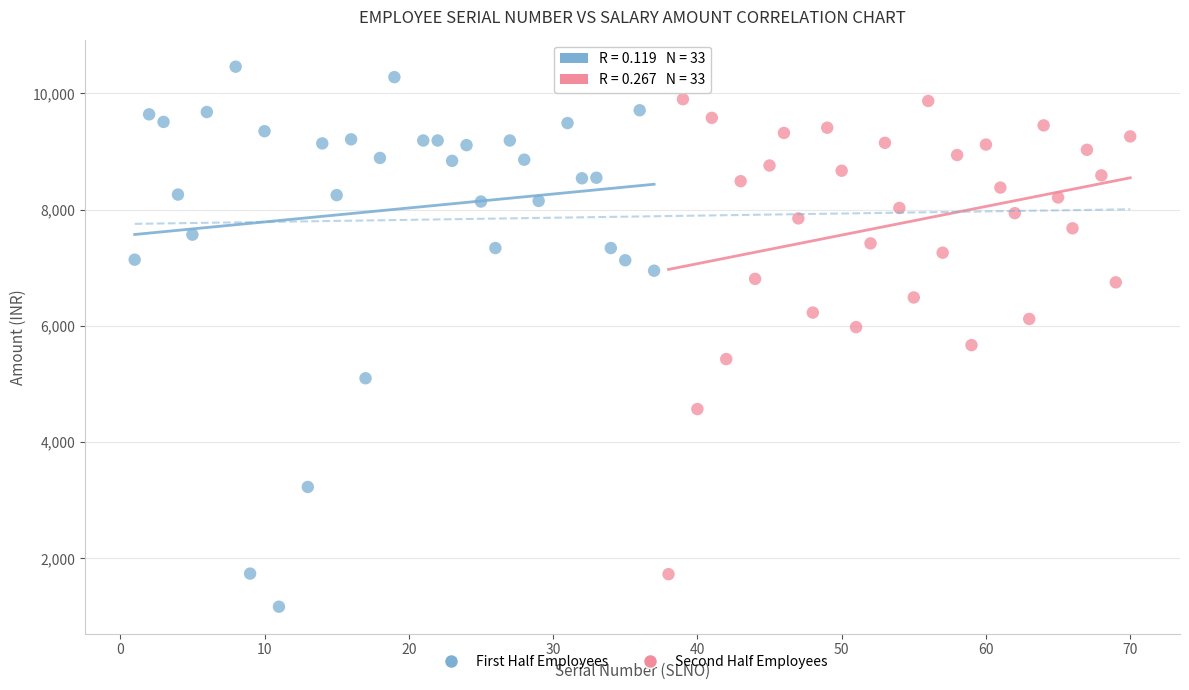

Which series contains the highest Y value?

First Half Employees